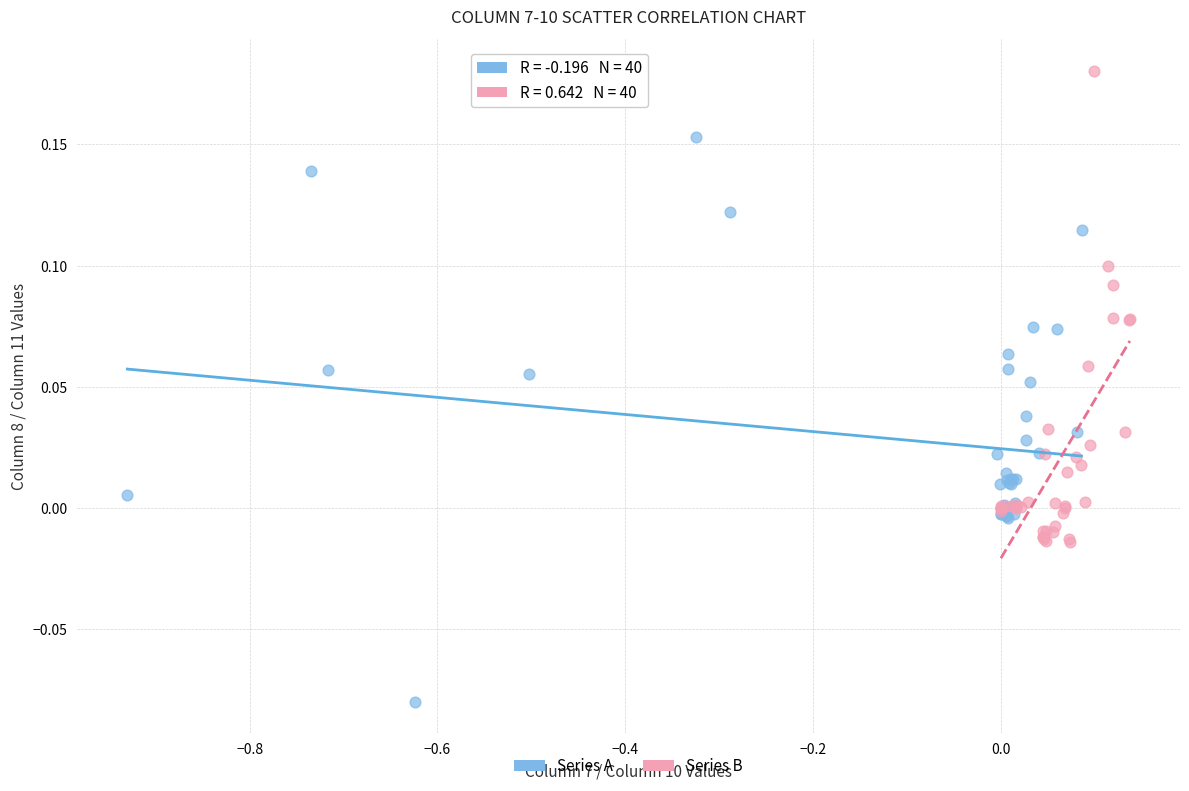

Which series contains the lowest Y value?

Series A